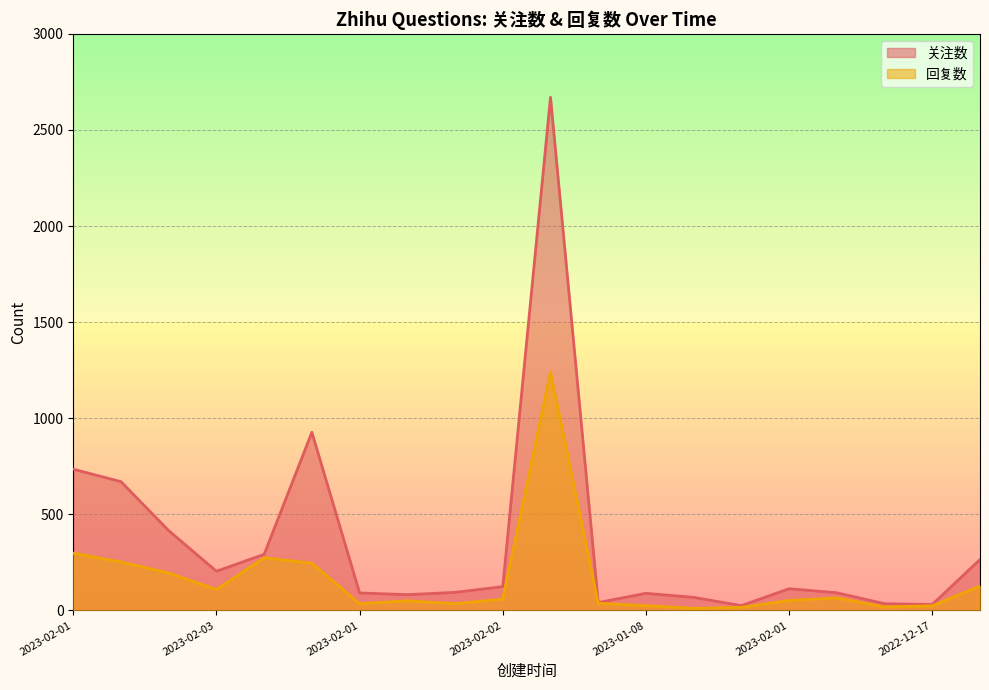

Which series has the largest range (max minus min)?

关注数